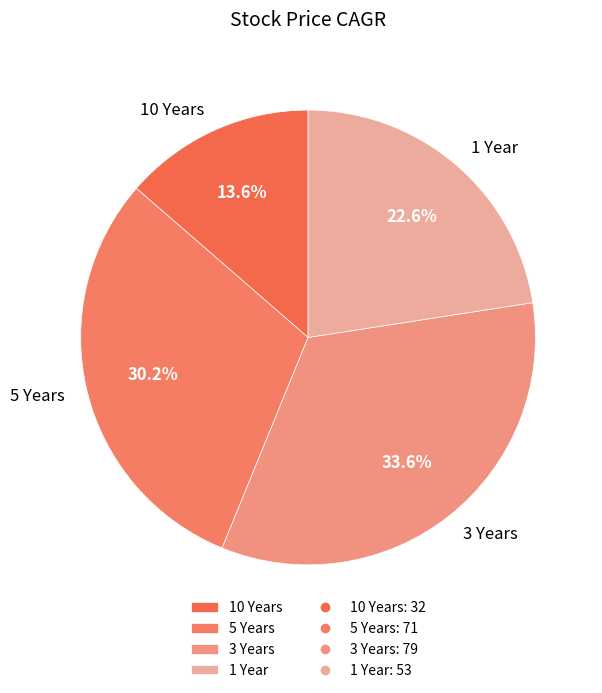

Is it true that 10 Years is 14% of the pie?

True